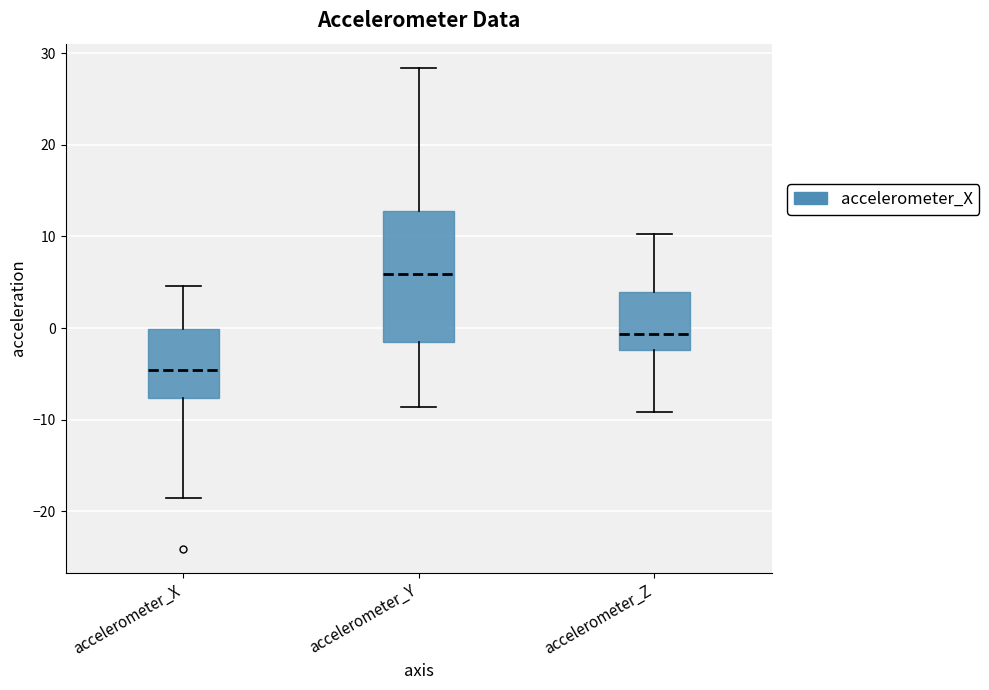

Comparing the boxes themselves (not the whiskers), which one is the tallest?

accelerometer_Y